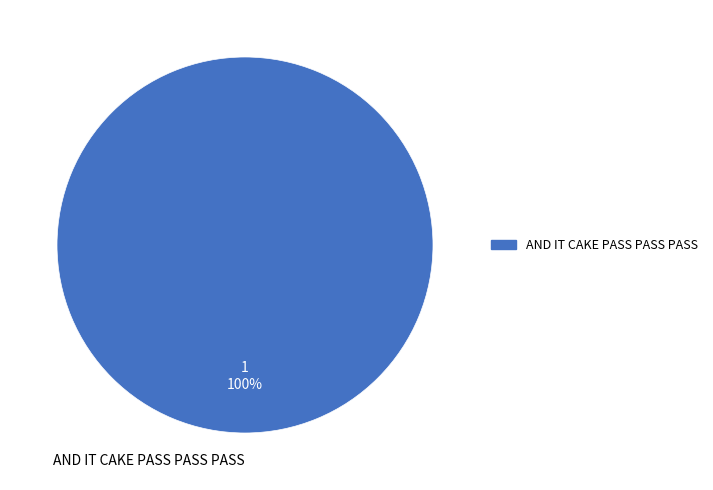

How many segments does this pie chart have?

1